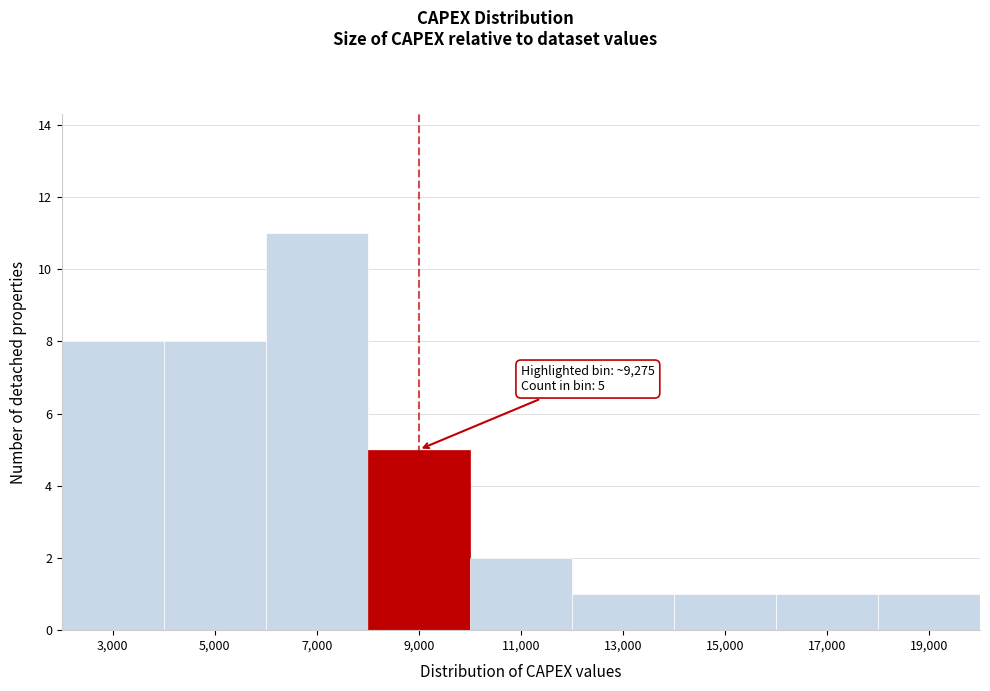

Reading left to right, what are all the values shown in this chart?

8	8	11	5	2	1	1	1	1